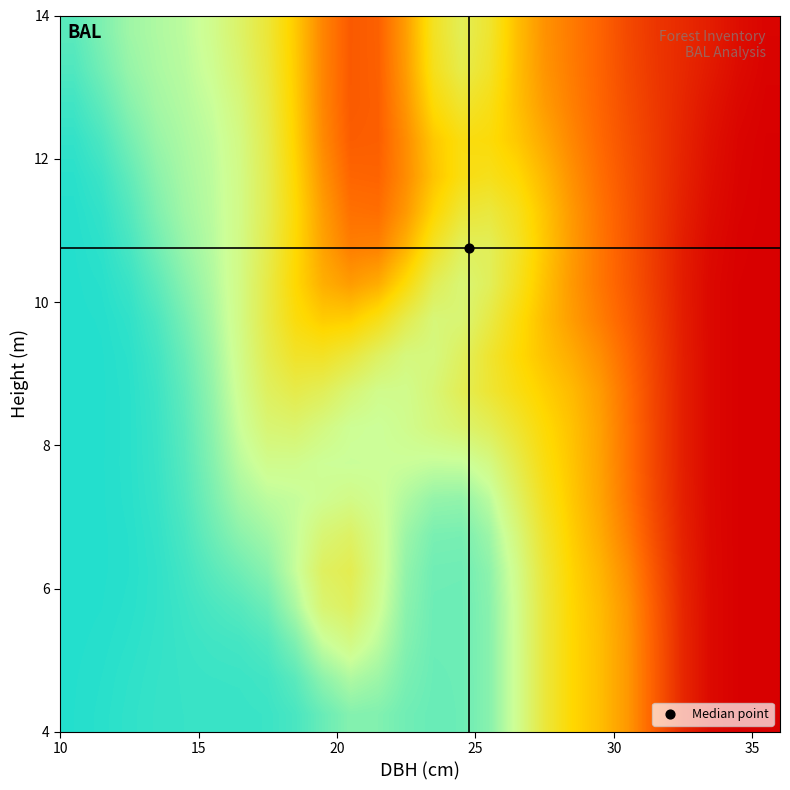

How many distinct data groups are displayed?

20